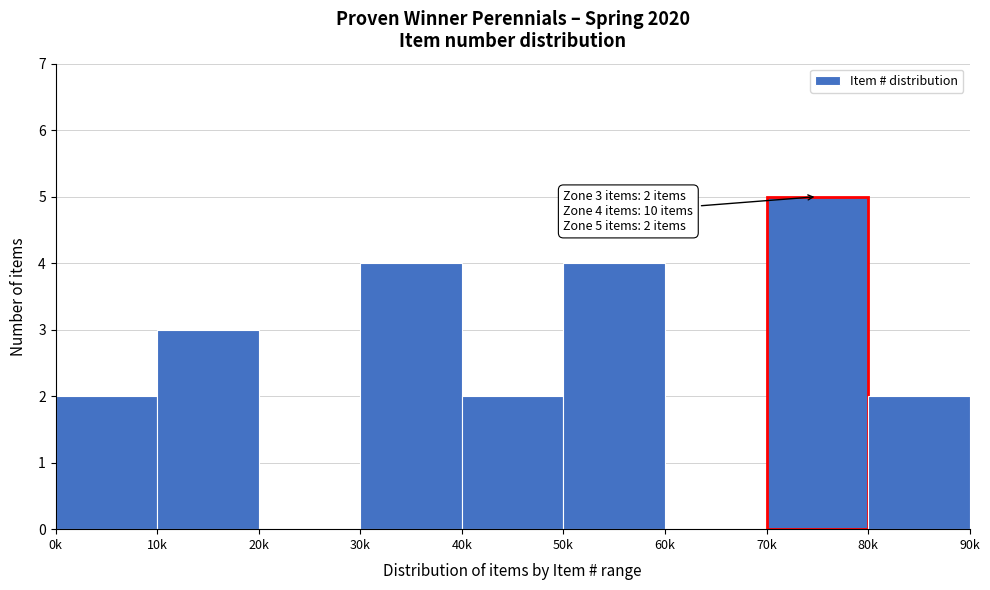

Reading left to right, list all the values displayed in this chart.

0k=2	10k=3	20k=0	30k=4	40k=2	50k=4	60k=0	70k=5	80k=2